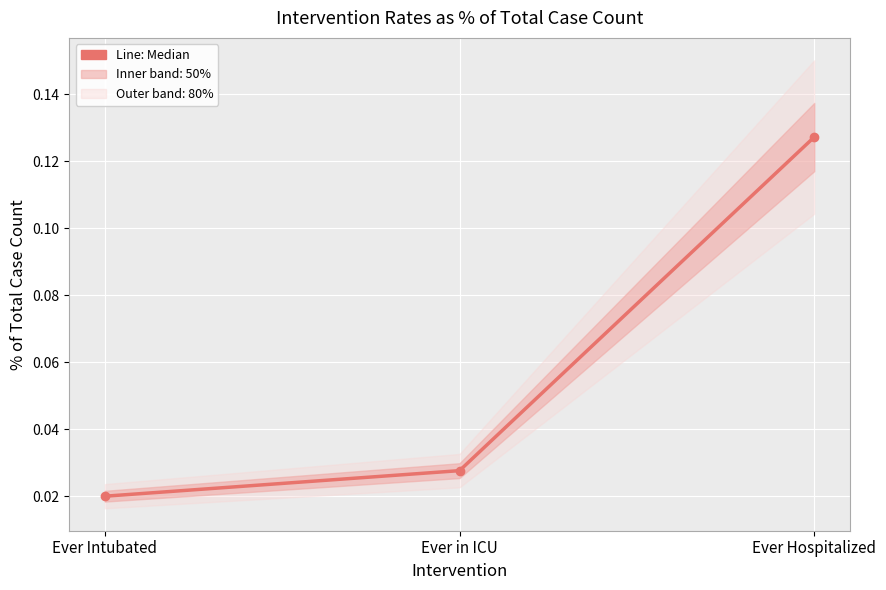

How many values are between 0 and 1?

3